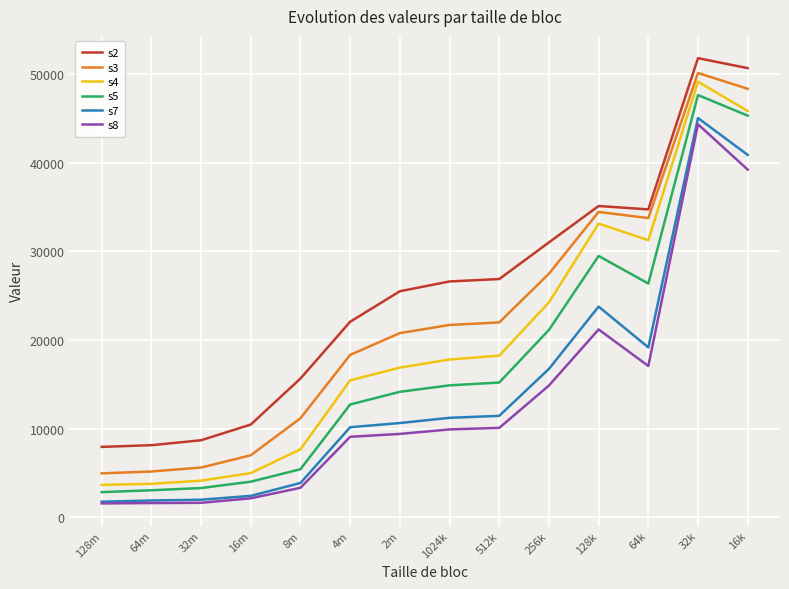

What is the difference between the highest and lowest values at 4m?

12982